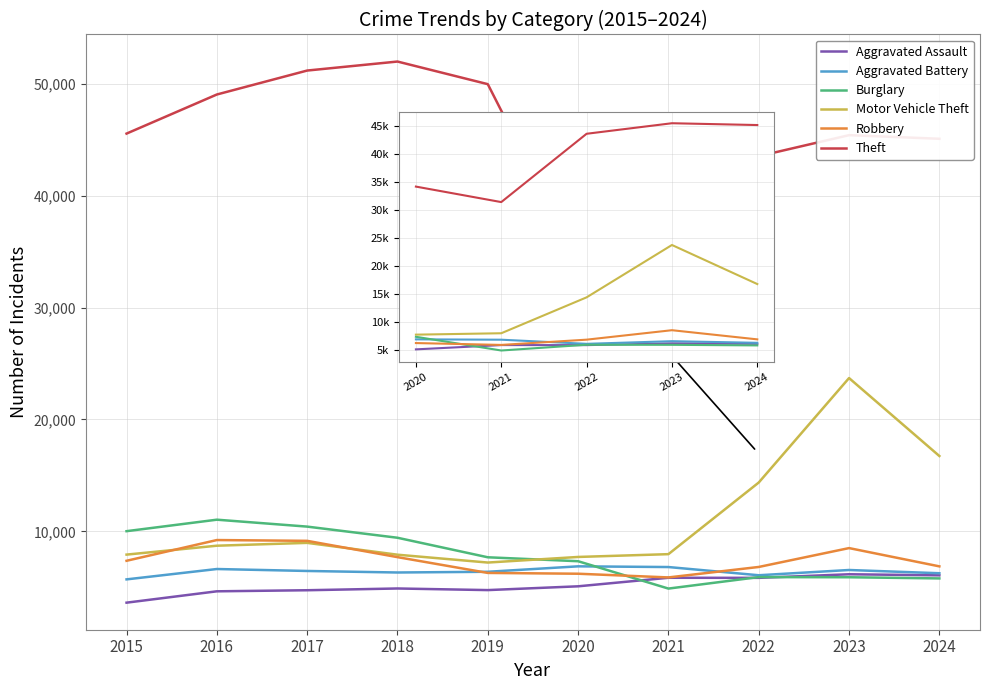

Read the Aggravated Assault value at 2024, to the nearest 50.

6050